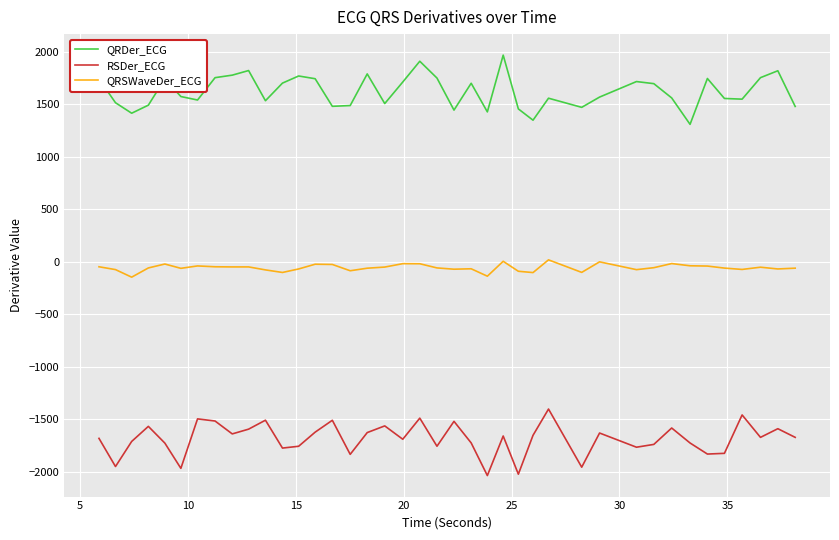

What are all the series names shown in the legend?

QRDer_ECG, RSDer_ECG, QRSWaveDer_ECG